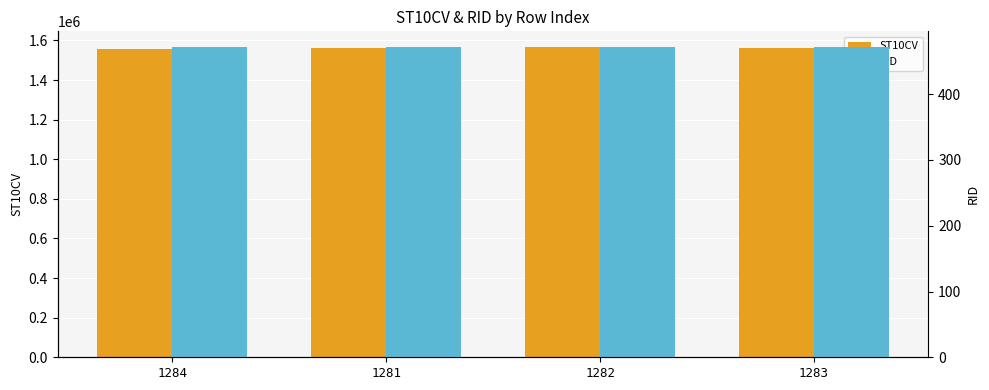

At which category is the sum across all series the highest?

1282